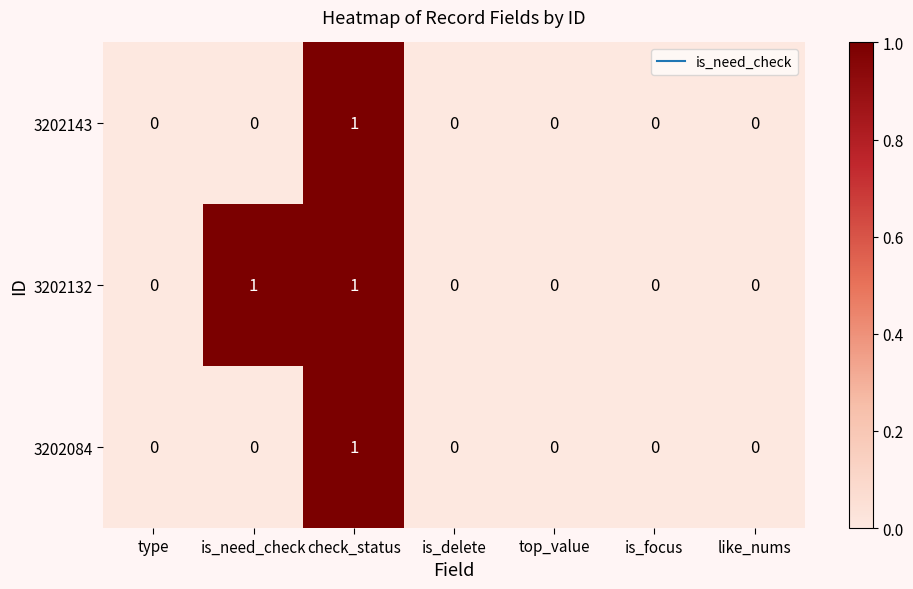

At which label does 3202084 reach its peak?

check_status